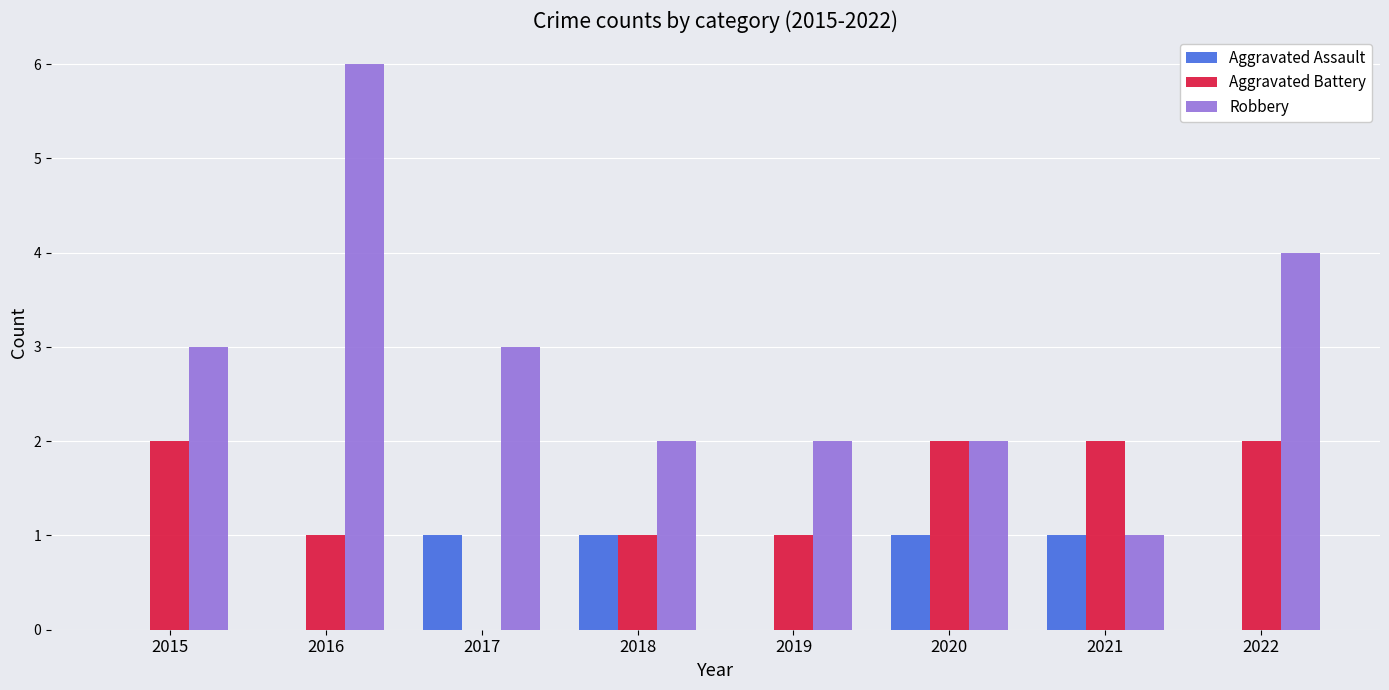

The value of Robbery at 2017 is 3. True or false?

True